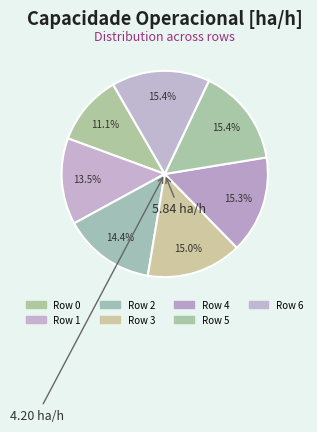

Between Row 4 and Row 3, which is larger?

Row 4